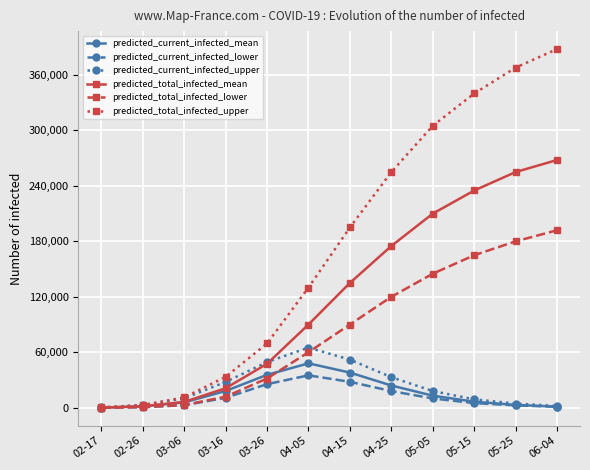

Does the chart have visible grid lines?

Yes